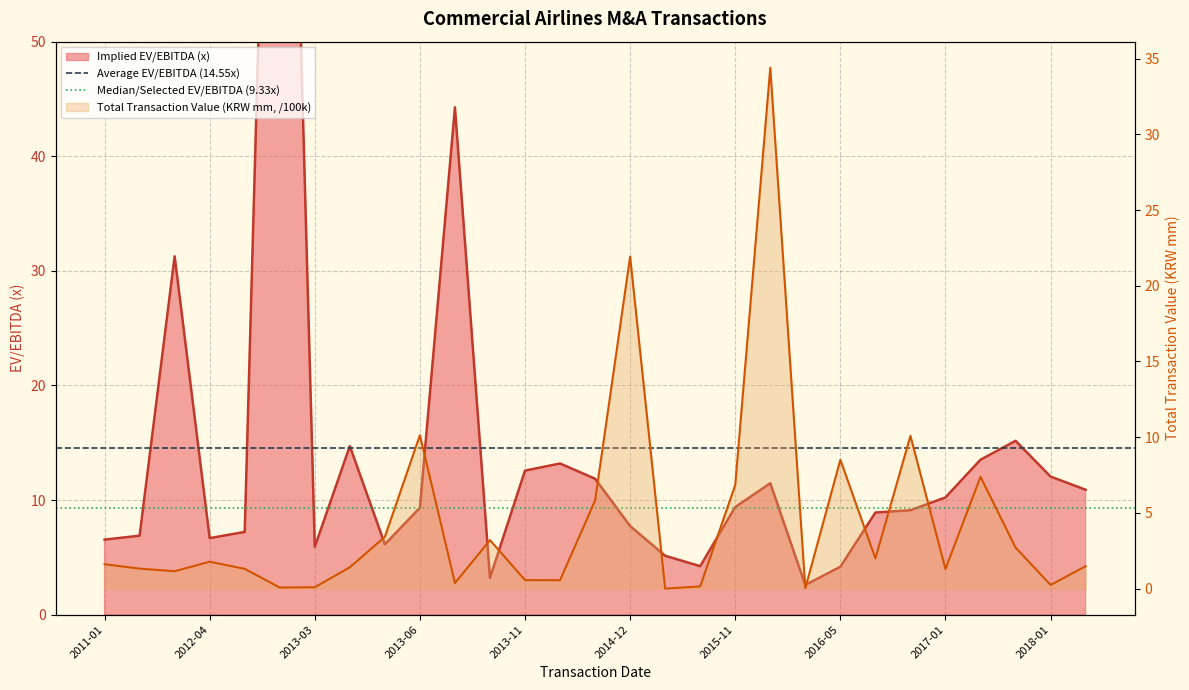

Is the value of Median/Selected EV/EBITDA (9.33x) at 2011-01 greater than the value of Average EV/EBITDA (14.55x) at 2011-01?

No